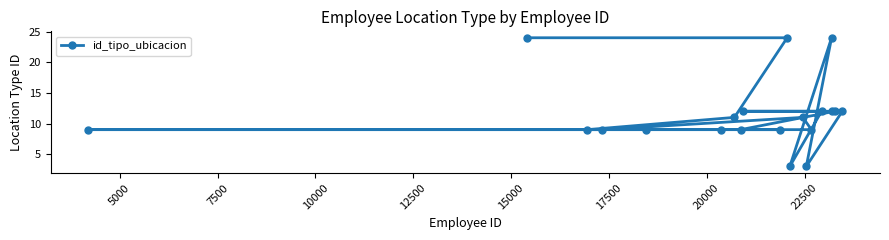

What is the difference between the maximum and minimum values?

21